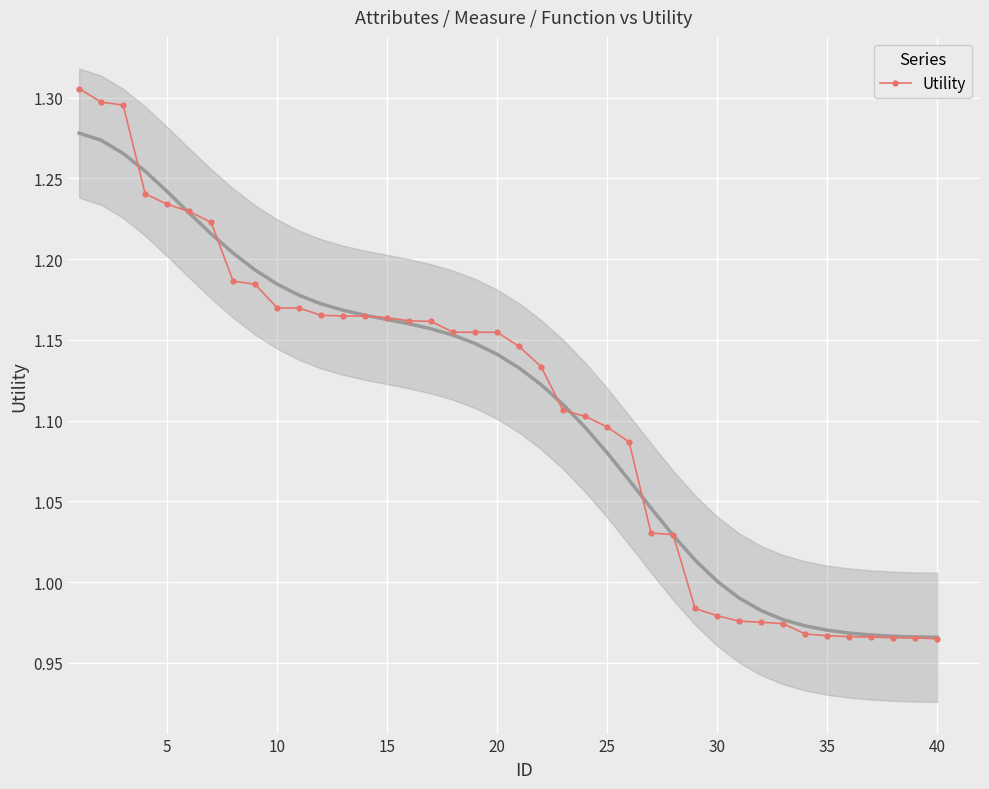

Reading left to right, extract all data points from this chart.

1.3	1.3	1.3	1.2	1.2	1.2	1.2	1.2	1.2	1.2	1.2	1.2	1.2	1.2	1.2	1.2	1.2	1.2	1.2	1.2	1.1	1.1	1.1	1.1	1.1	1.1	1.0	1.0	1.0	1.0	1.0	1.0	1.0	1.0	1.0	1.0	1.0	1.0	1.0	1.0